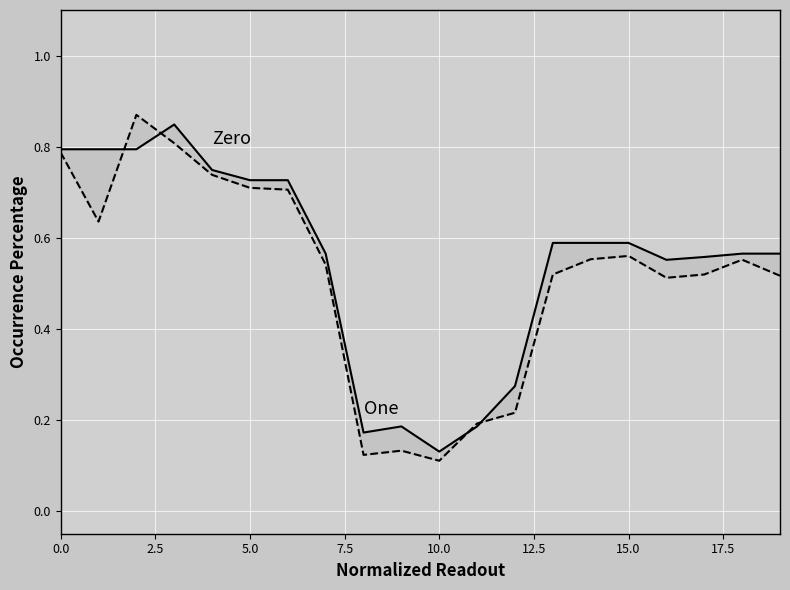

At how many categories does at least one series exceed 0?

20